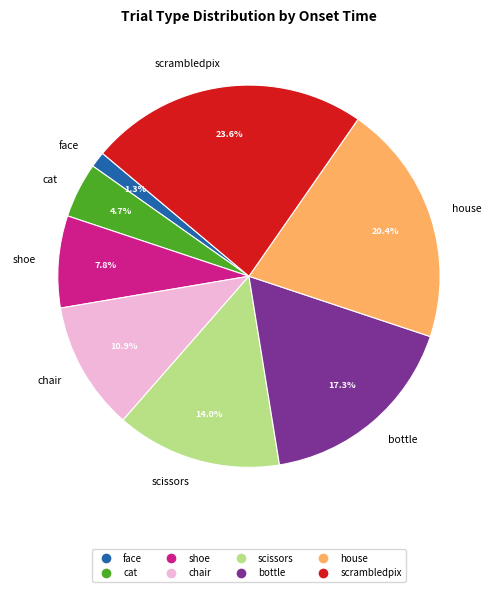

Between scrambledpix and face, which is larger?

scrambledpix